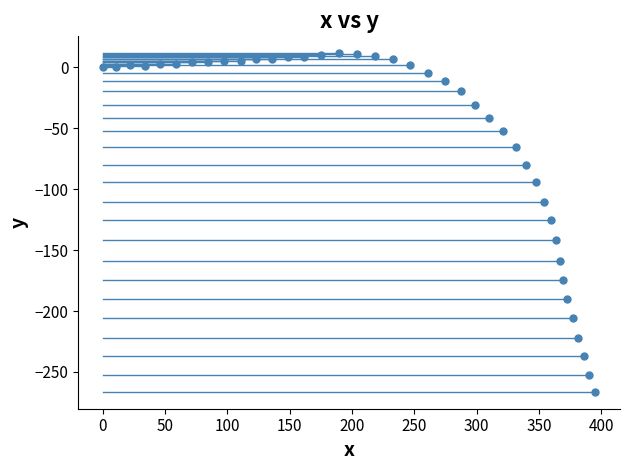

What is the range of X values (max minus min)?

395.4